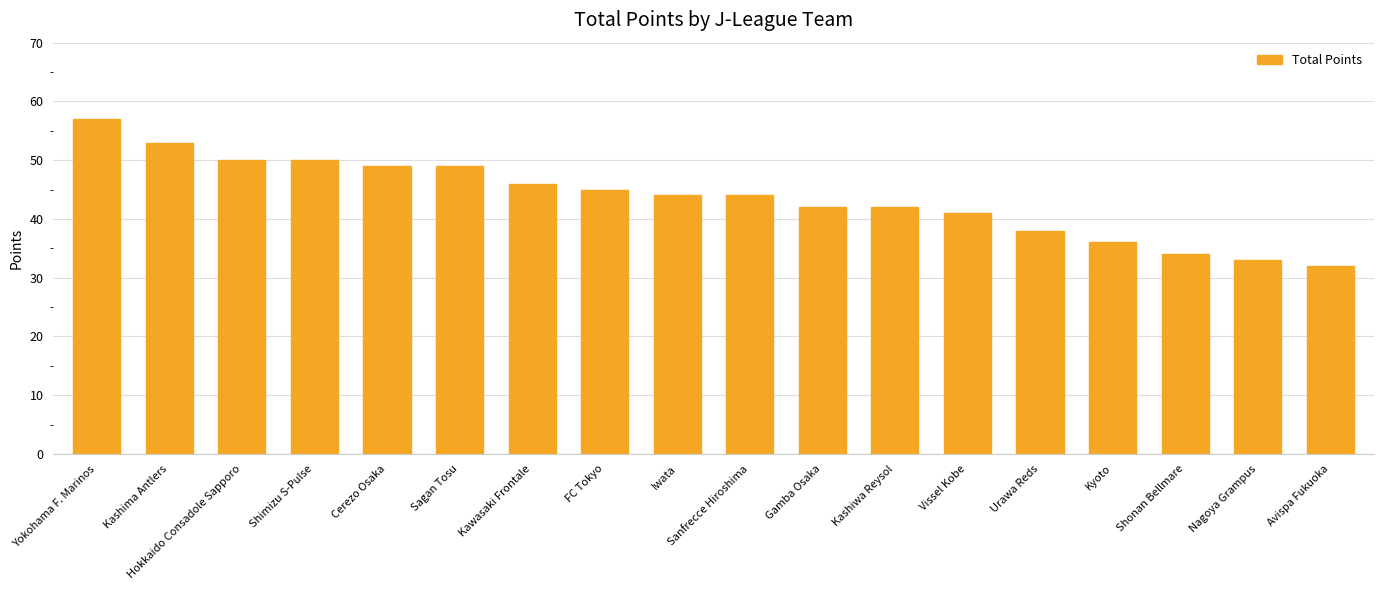

What is the approximate value at Sanfrecce Hiroshima?

44